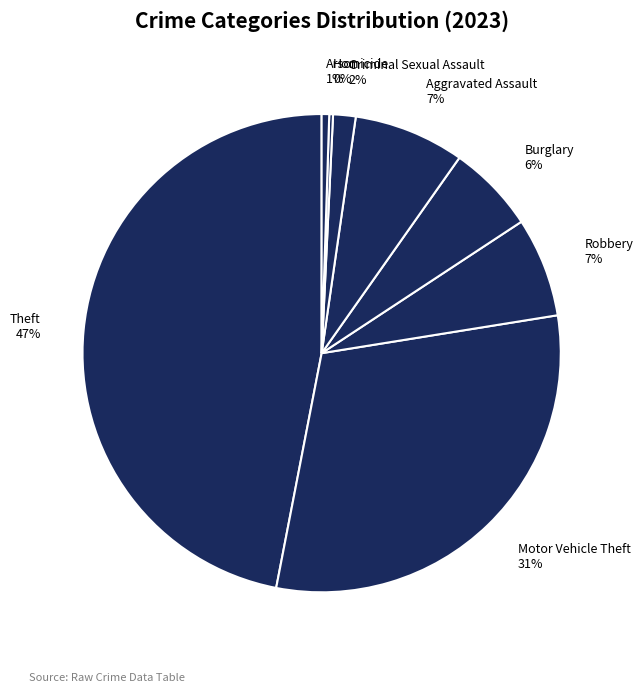

Which has a higher value, Robbery or Criminal Sexual Assault?

Robbery